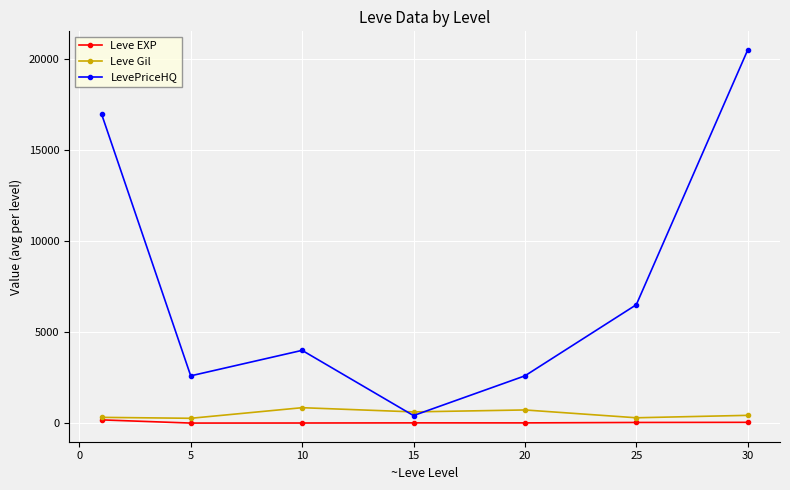

Which series has the largest range (max minus min)?

LevePriceHQ